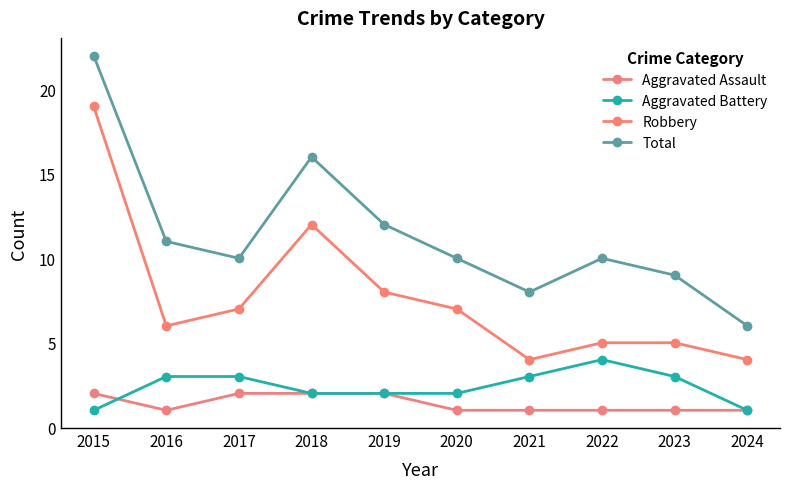

What is the sum of the Robbery values at 2022 and 2024?

9